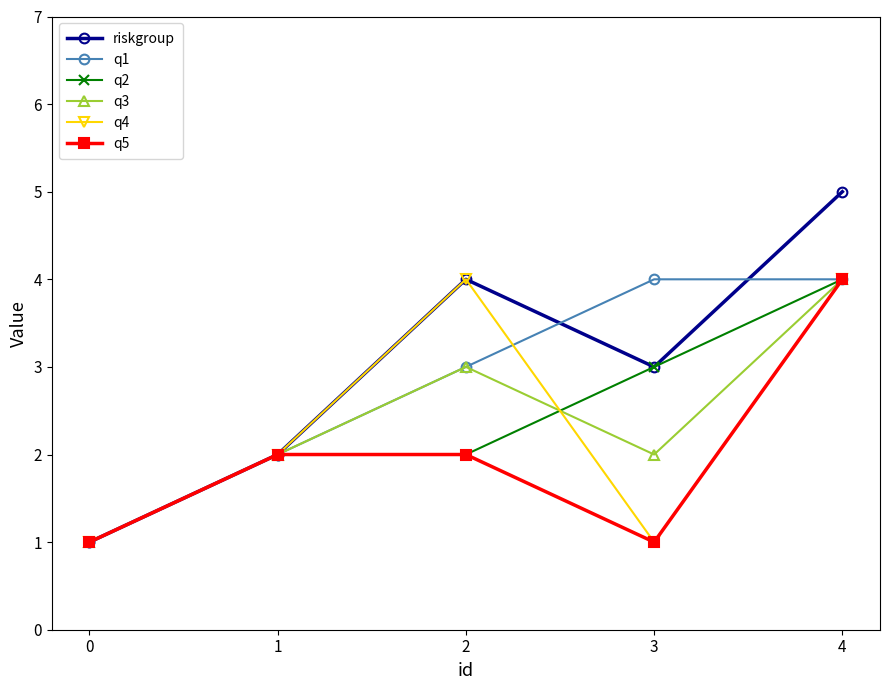

What is the maximum value shown in the chart?

5